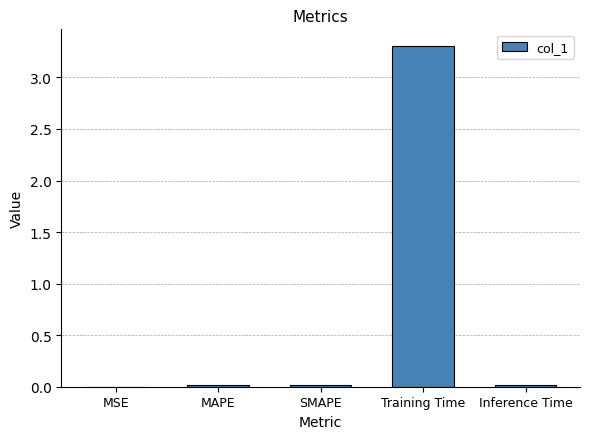

What is the sum of all values?

3.3